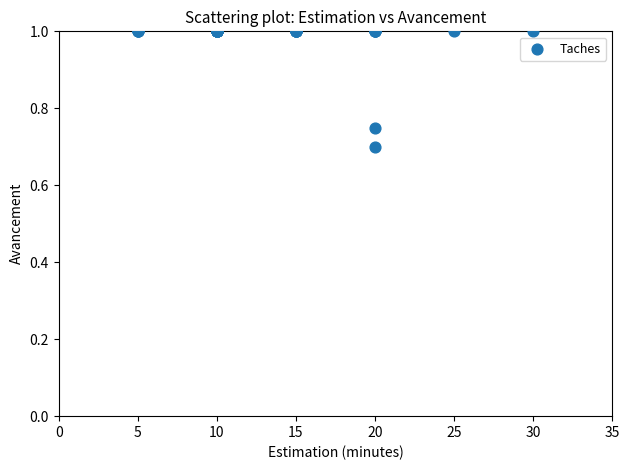

What Y value in the scatter plot is closest to 0?

0.7